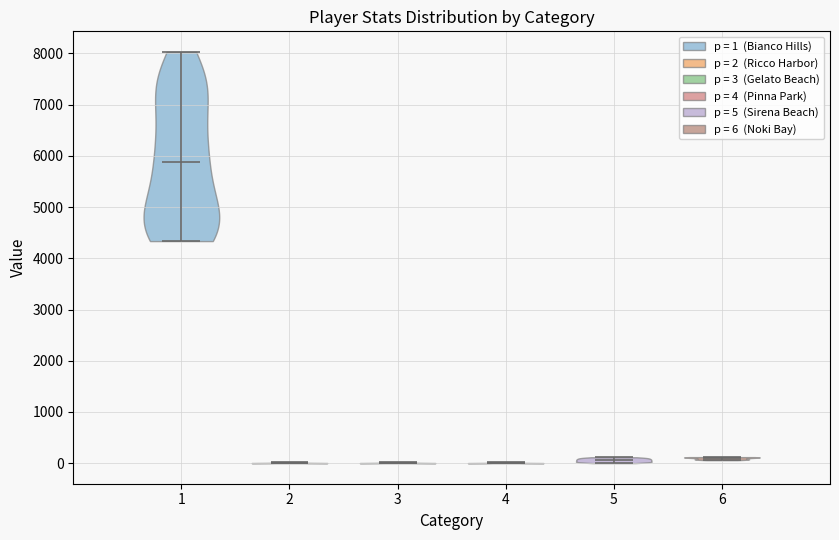

Which violin has the highest median line?

1